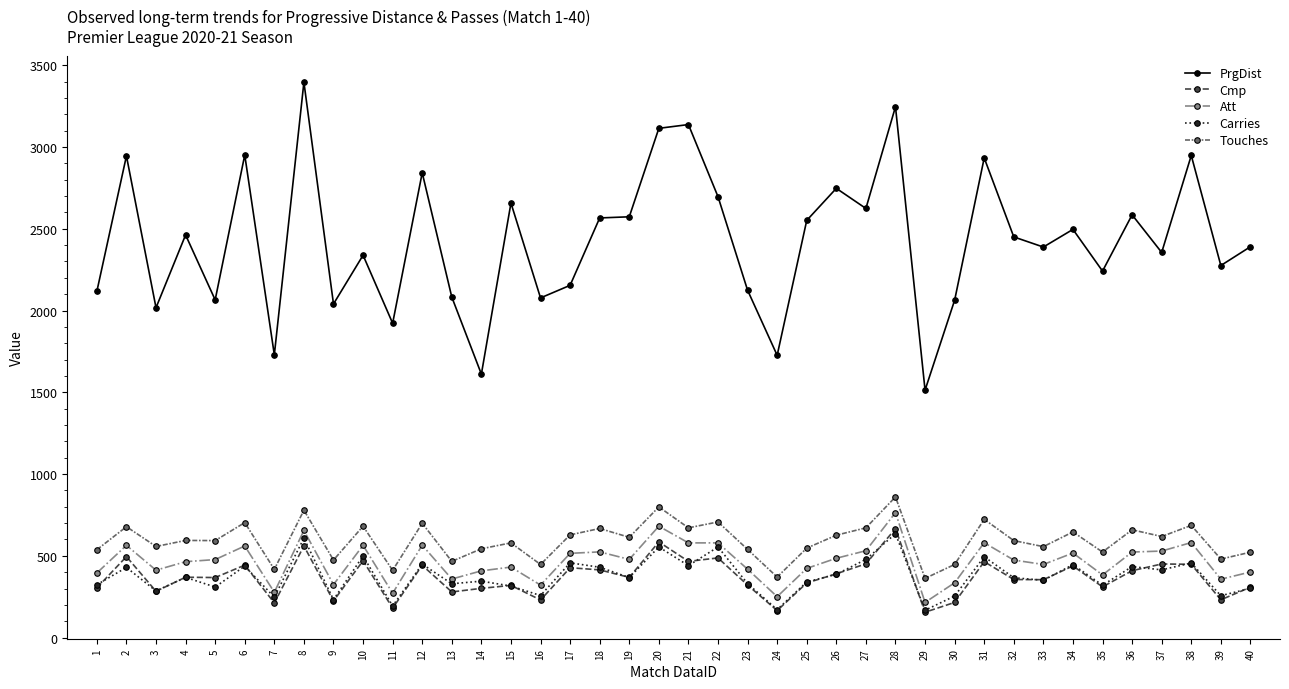

Which series has the largest total across all categories?

PrgDist